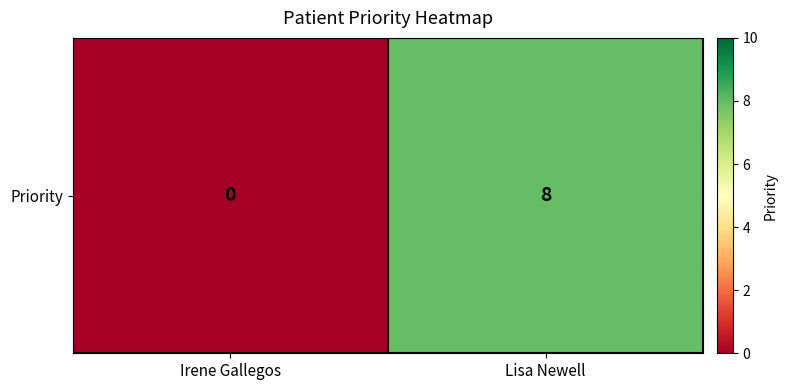

List the labels in order of value, largest first.

Lisa Newell, Irene Gallegos